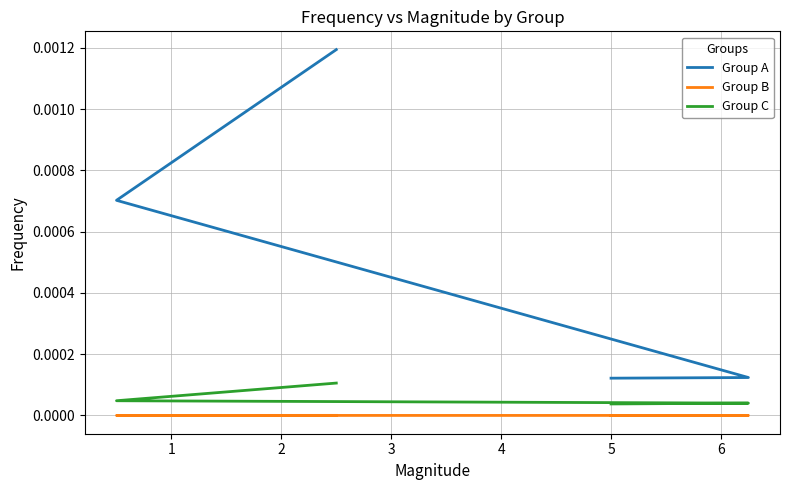

True or false: Group A has more than 2 interior local peaks.

False